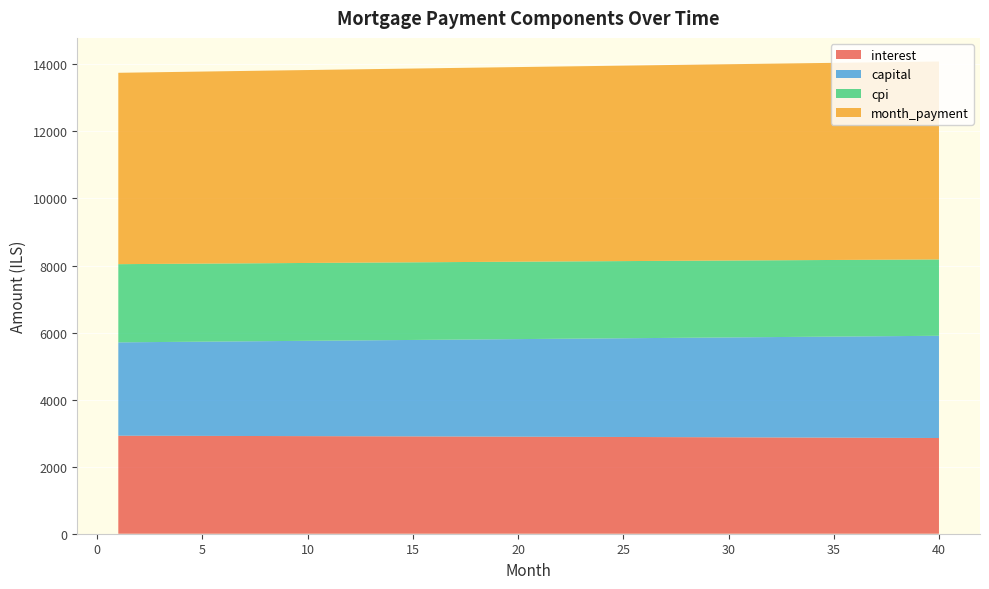

Reading right to left, what are all the values shown in this chart?

interest: 40=2854.8	39=2857.0	38=2859.2	37=2861.4	36=2863.6	35=2865.7	34=2867.8	33=2869.8	32=2871.9	31=2873.9	30=2875.9	29=2877.9	28=2879.8	27=2881.8	26=2883.7	25=2885.6	24=2887.4	23=2889.2	22=2891.0	21=2892.8	20=2894.6	19=2896.3	18=2898.0	17=2899.7	16=2901.3	15=2903.0	14=2904.6	13=2906.2	12=2907.7	11=2909.3	10=2910.8	9=2912.3	8=2913.8	7=2915.2	6=2916.7	5=2918.1	4=2919.4	3=2920.8	2=2922.2	1=2923.5
capital: 40=3049.2	39=3042.1	38=3035.0	37=3027.9	36=3020.9	35=3013.9	34=3006.8	33=2999.8	32=2992.9	31=2985.9	30=2978.9	29=2972.0	28=2965.1	27=2958.2	26=2951.3	25=2944.4	24=2937.6	23=2930.7	22=2923.9	21=2917.1	20=2910.3	19=2903.6	18=2896.8	17=2890.0	16=2883.3	15=2876.6	14=2869.9	13=2863.2	12=2856.6	11=2849.9	10=2843.3	9=2836.7	8=2830.1	7=2823.5	6=2816.9	5=2810.3	4=2803.8	3=2797.3	2=2790.8	1=2784.3
cpi: 40=2276.7	39=2278.5	38=2280.3	37=2282.1	36=2283.8	35=2285.5	34=2287.2	33=2288.9	32=2290.5	31=2292.2	30=2293.8	29=2295.4	28=2297.0	27=2298.5	26=2300.1	25=2301.6	24=2303.1	23=2304.5	22=2306.0	21=2307.4	20=2308.9	19=2310.3	18=2311.6	17=2313.0	16=2314.3	15=2315.7	14=2317.0	13=2318.3	12=2319.5	11=2320.8	10=2322.0	9=2323.2	8=2324.4	7=2325.6	6=2326.8	5=2327.9	4=2329.0	3=2330.1	2=2331.2	1=2332.3
month_payment: 40=5904.0	39=5899.1	38=5894.2	37=5889.4	36=5884.4	35=5879.6	34=5874.6	33=5869.7	32=5864.8	31=5859.8	30=5854.9	29=5849.9	28=5844.9	27=5840.0	26=5835.0	25=5830.0	24=5825.0	23=5820.0	22=5814.9	21=5809.9	20=5804.9	19=5799.8	18=5794.8	17=5789.7	16=5784.6	15=5779.6	14=5774.5	13=5769.4	12=5764.3	11=5759.2	10=5754.1	9=5749.0	8=5743.8	7=5738.7	6=5733.6	5=5728.4	4=5723.2	3=5718.1	2=5712.9	1=5707.7